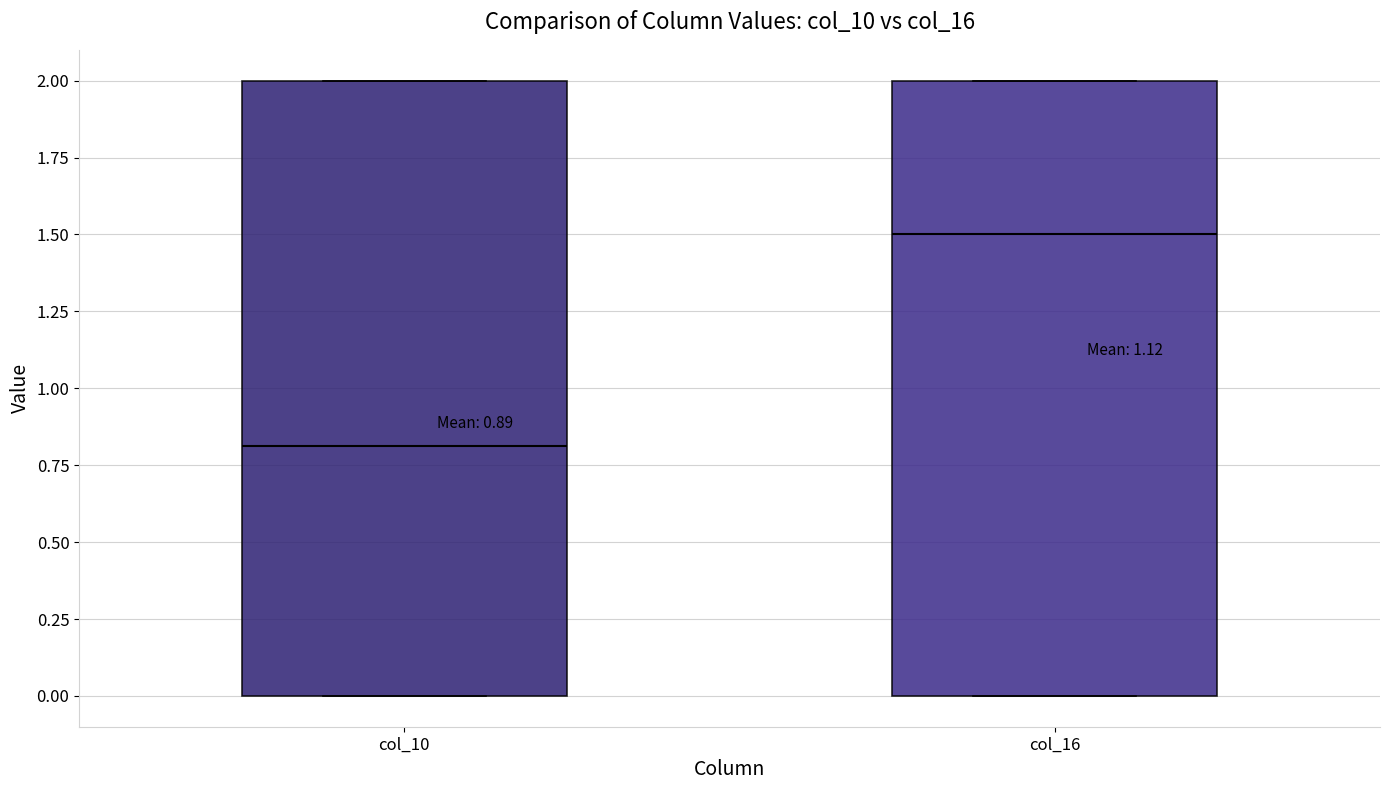

Which box has the highest median line?

col_16